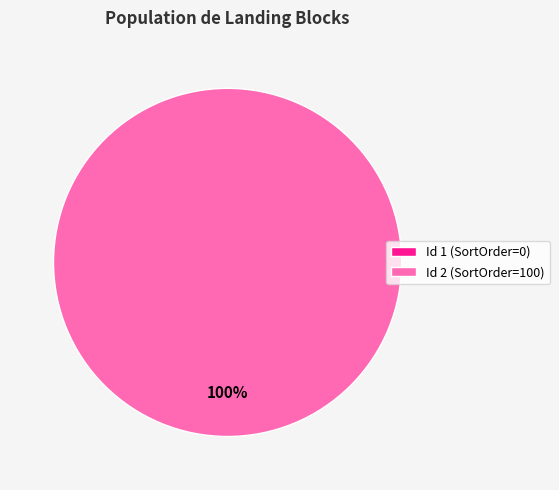

What percentage do 2 and 1 together represent?

100.0%